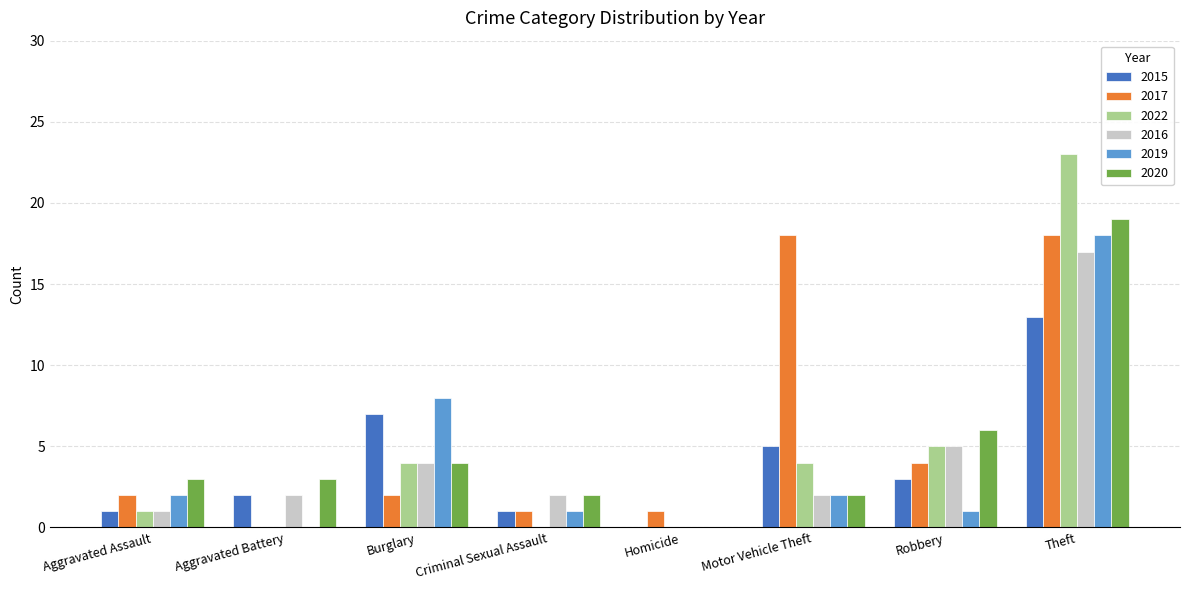

Which series changed the most between Burglary and Homicide?

2019